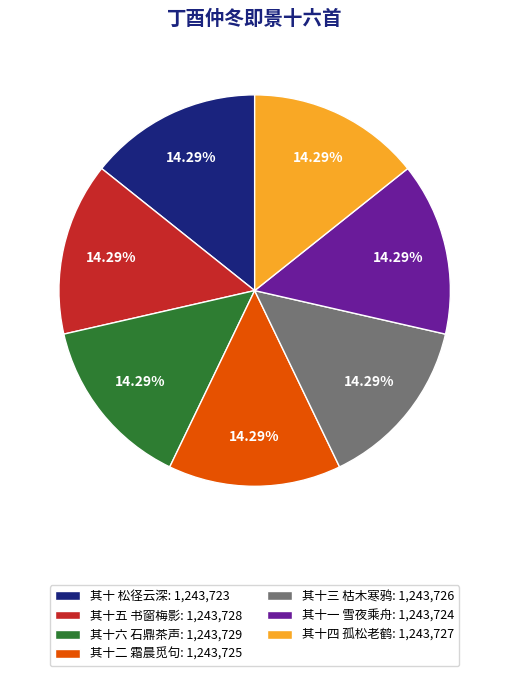

The 其十三 枯木寒鸦 slice represents 14% of the pie. True or false?

True